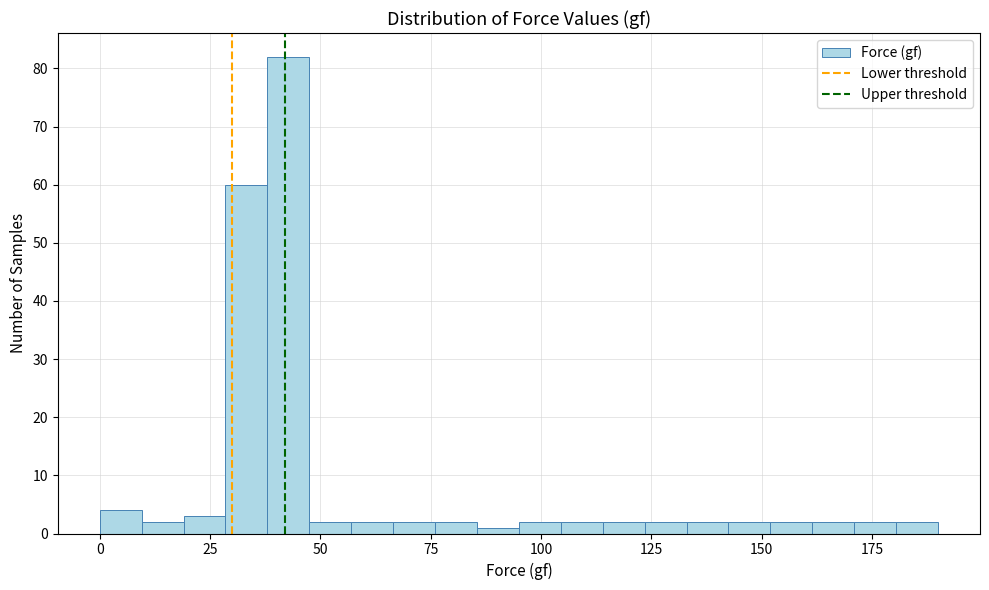

Read against the x-axis, roughly where is the centre of the tallest bar?

45